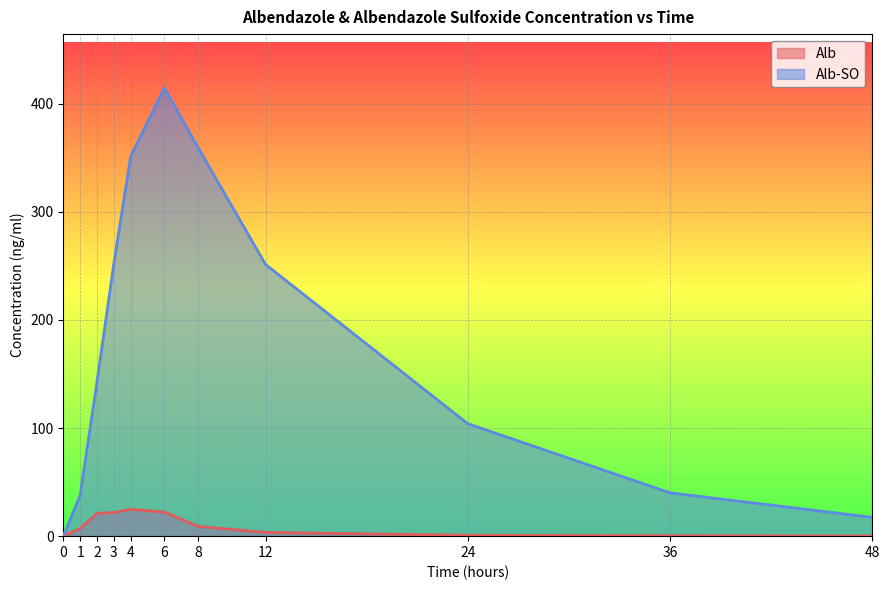

Where is the first local maximum for Alb-SO?

6